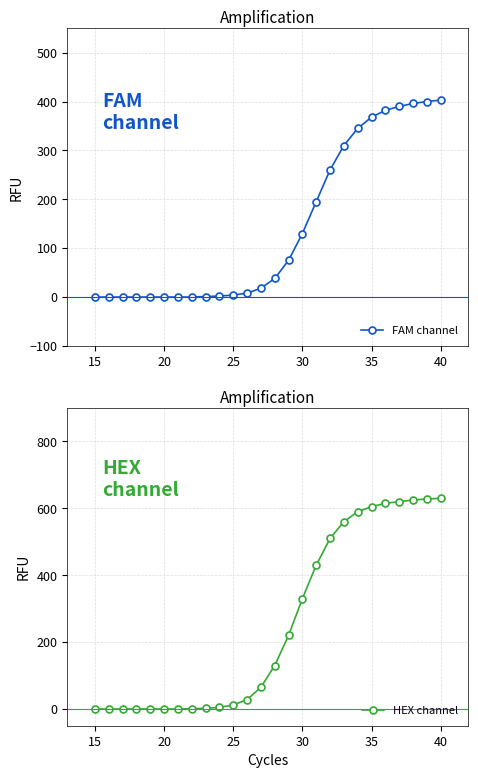

Which category has the lowest value across all series?

15